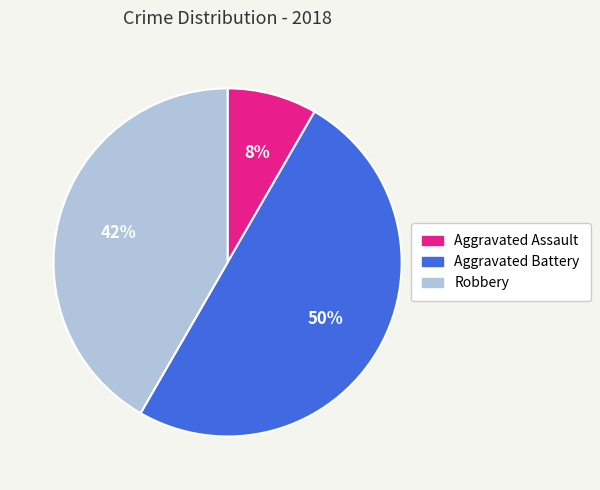

Which has a higher value, Robbery or Aggravated Assault?

Robbery